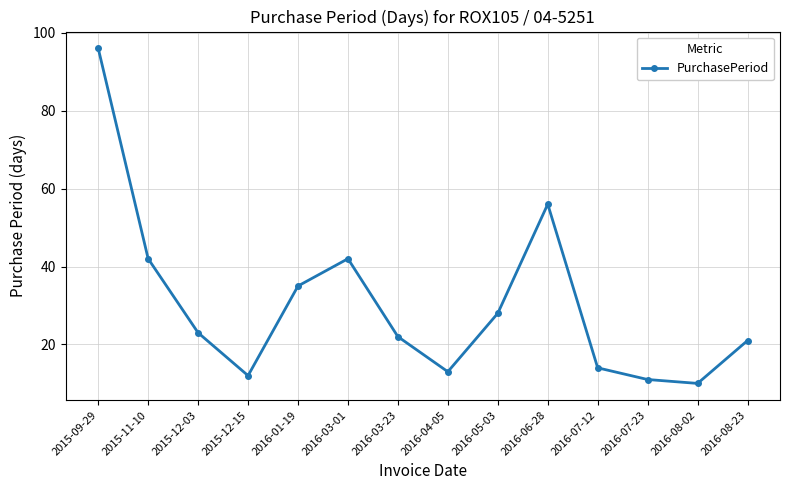

What is the greatest value displayed?

96